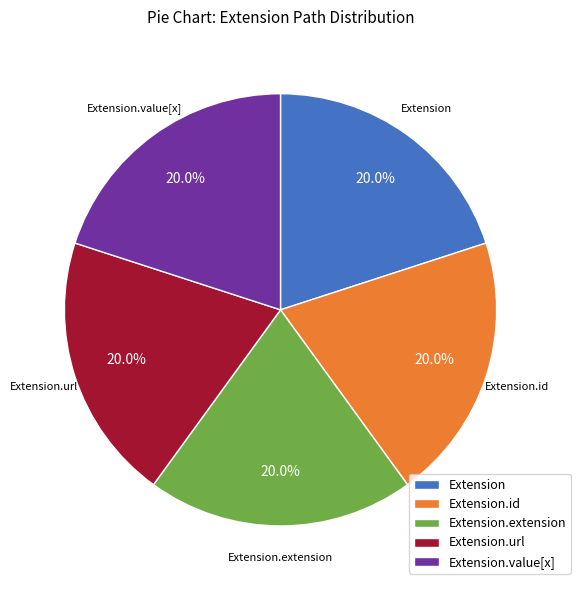

How many segments does this pie chart have?

5